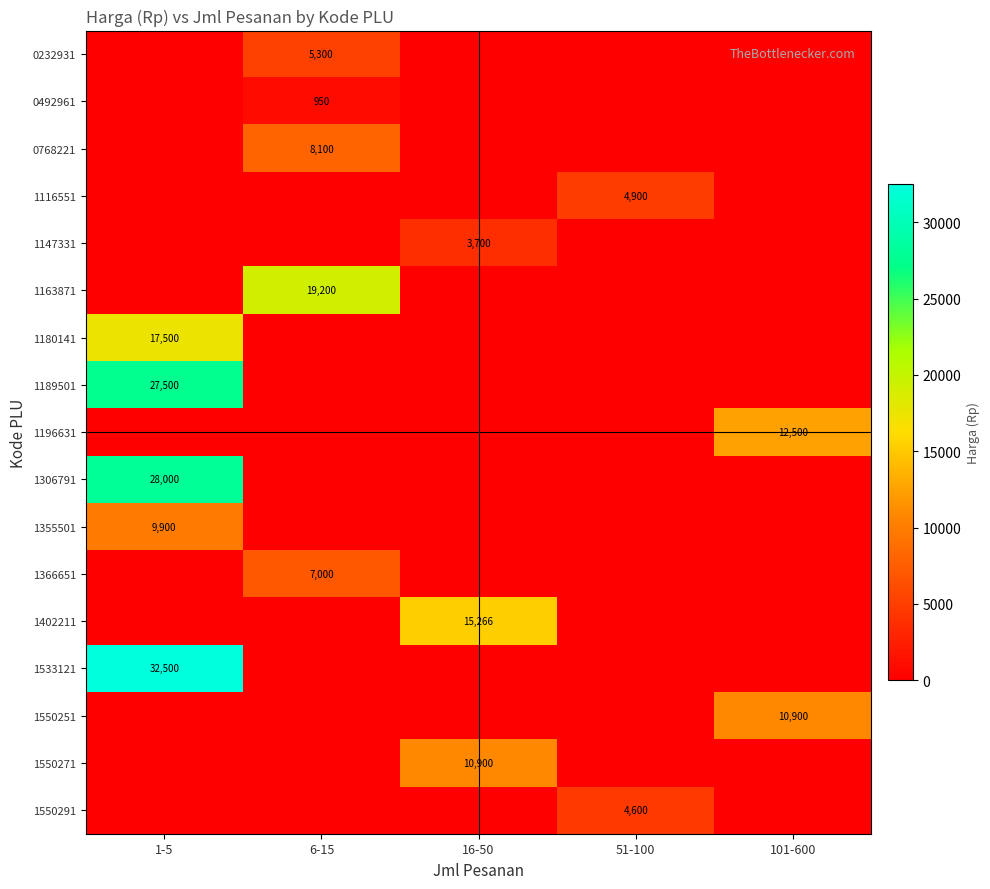

The 1366651 series shows 10095.5 at 6-15. True or false?

False